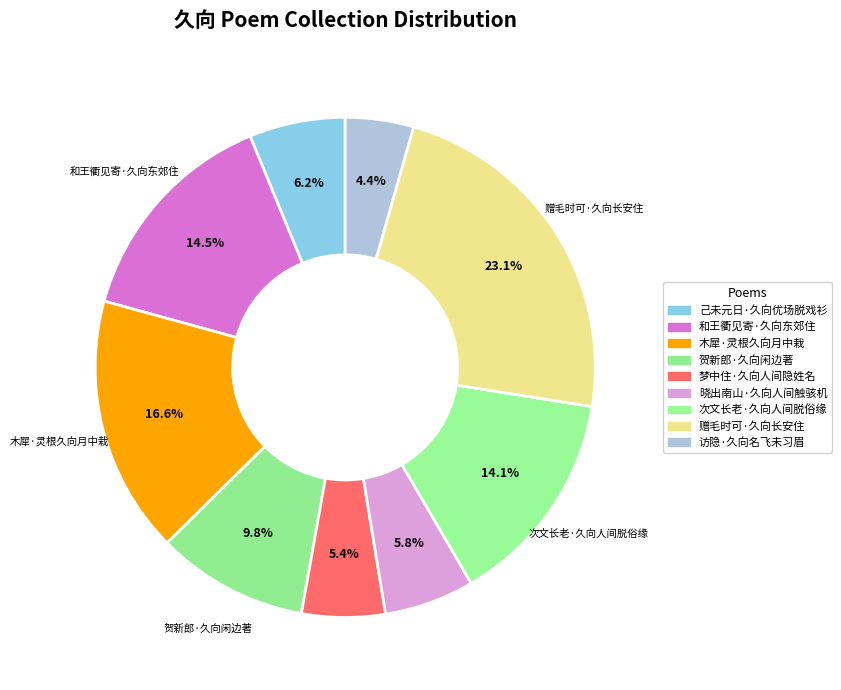

How many segments does this pie chart have?

9